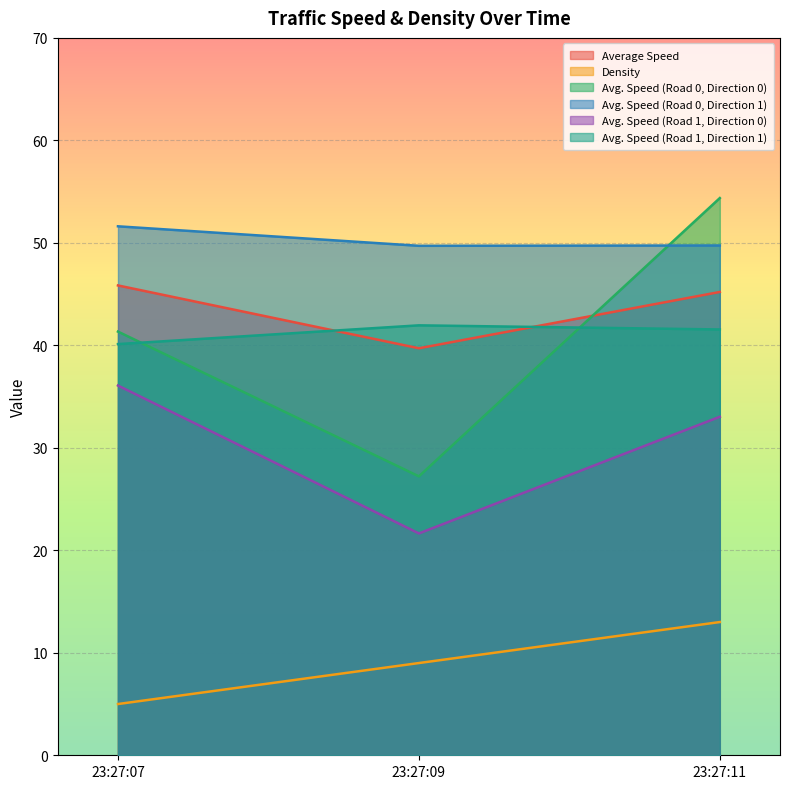

What are all the series names shown in the legend?

Average Speed, Density, Avg. Speed (Road 0, Direction 0), Avg. Speed (Road 0, Direction 1), Avg. Speed (Road 1, Direction 0), Avg. Speed (Road 1, Direction 1)